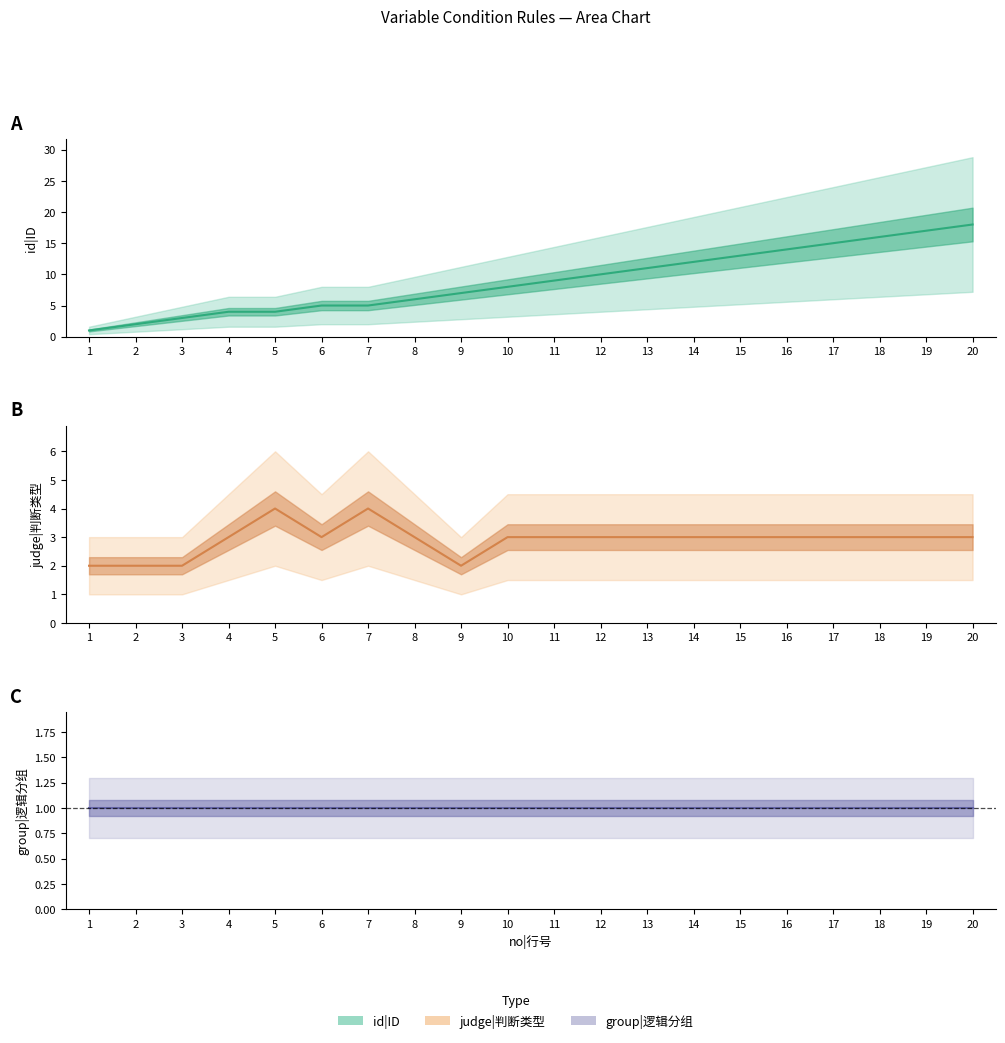

What is the sum of the judge|判断类型 values at 18 and 9?

5